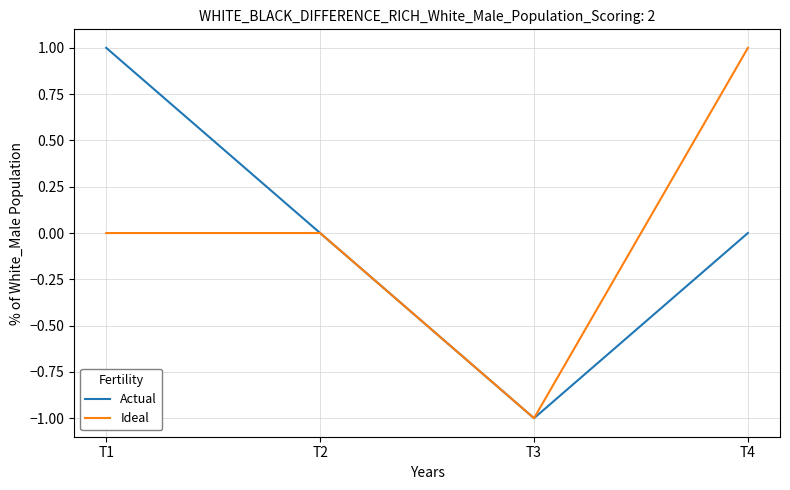

At T4, list the series in order from smallest to largest.

Actual, Ideal